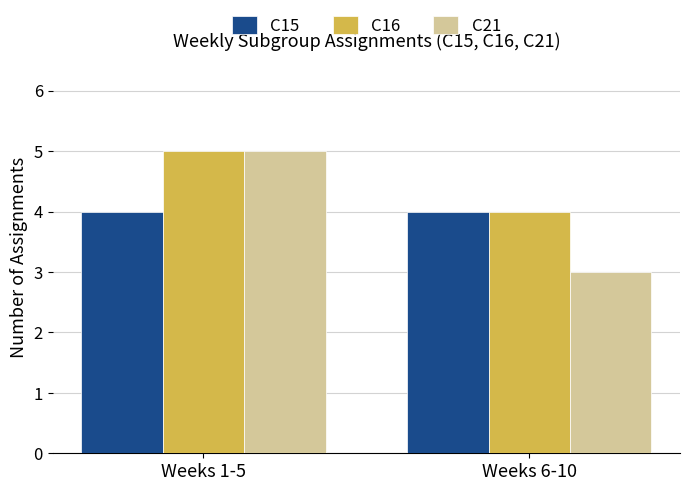

Read the C21 value at Weeks 1-5.

5